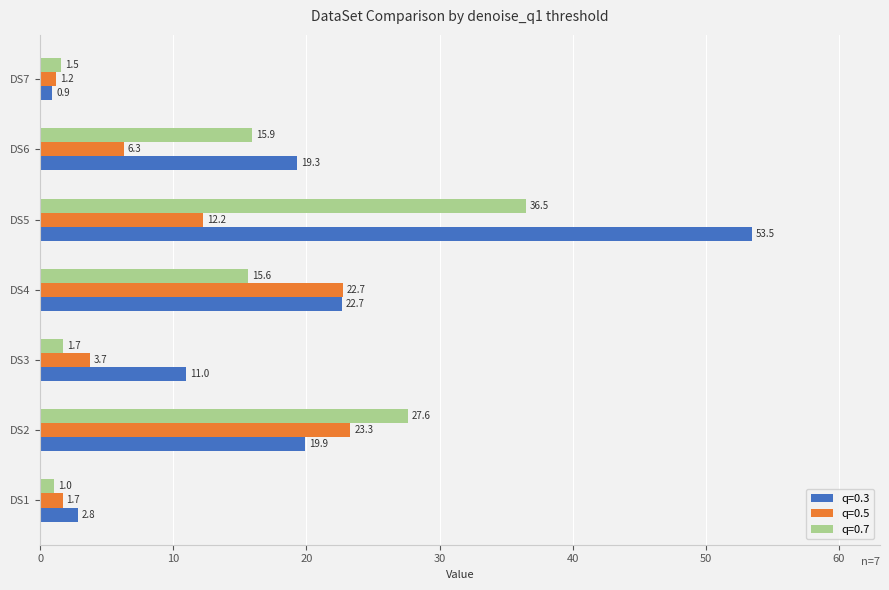

What are all the series names shown in the legend?

q=0.3, q=0.5, q=0.7